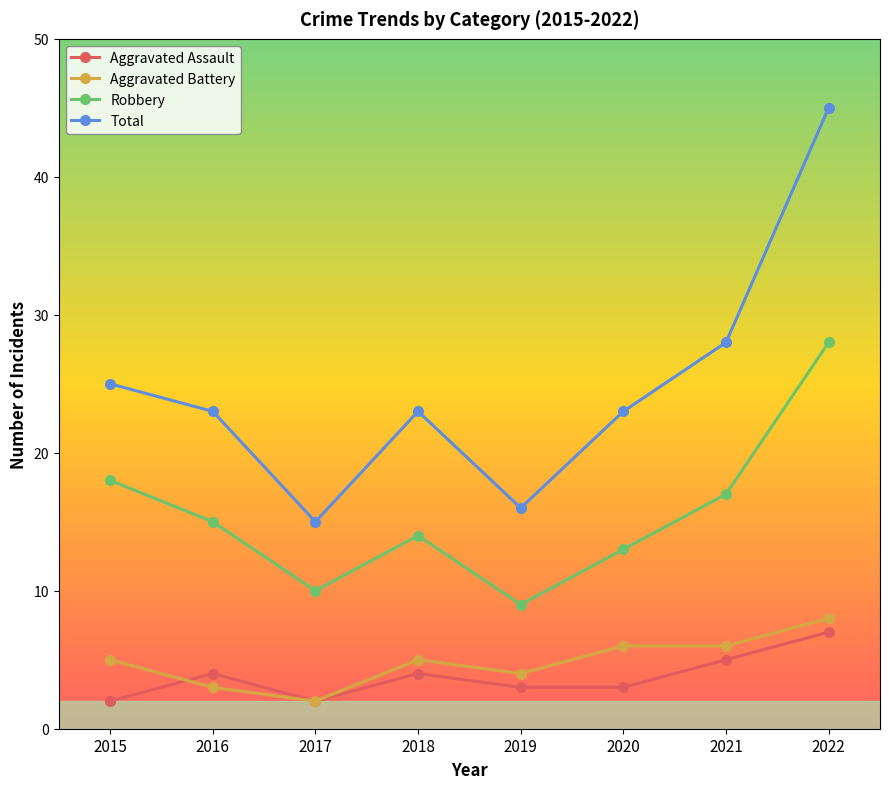

What is the difference between the maximum and minimum values in the Aggravated Battery series?

6